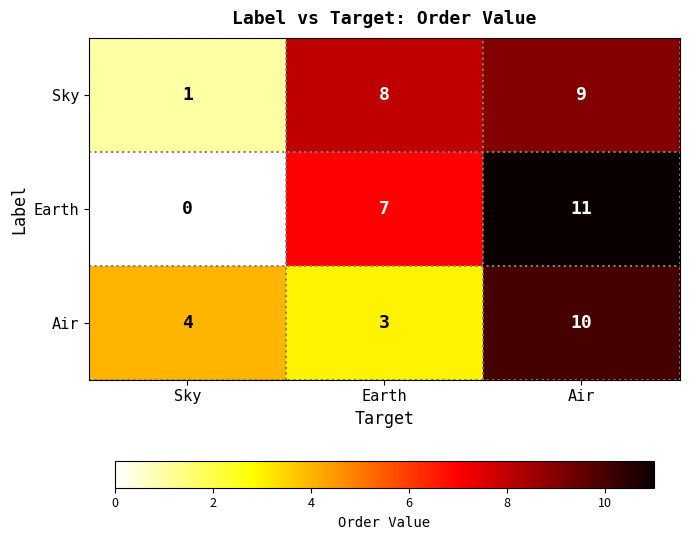

Between Earth and Air, which series saw the biggest shift?

Air